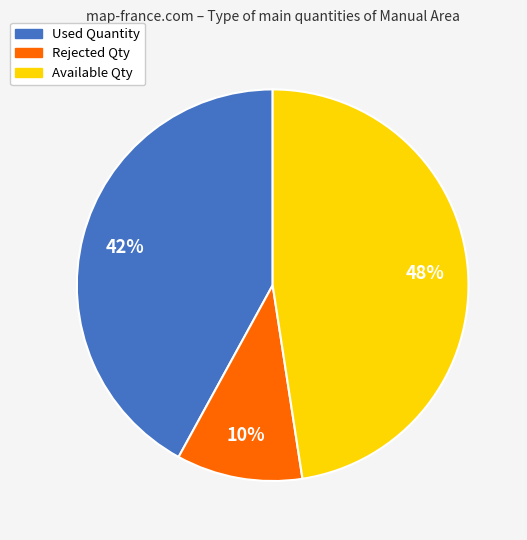

The Available Qty slice represents 48% of the pie. True or false?

True